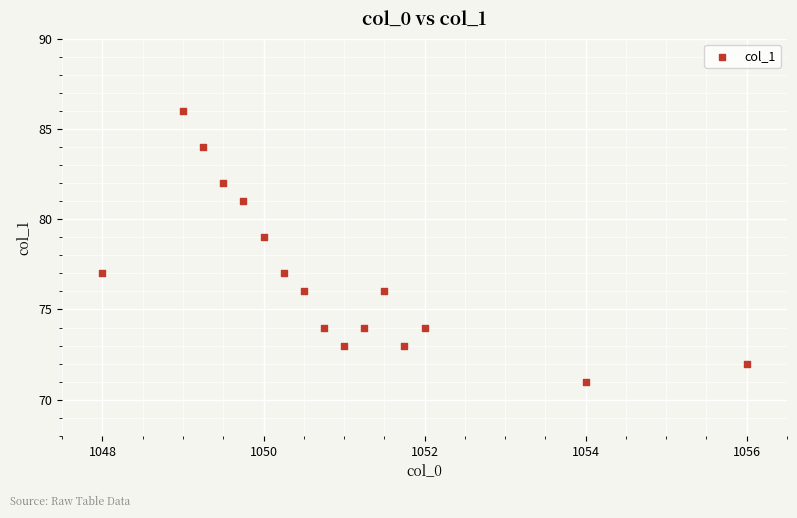

What is the range of Y values (max minus min)?

15